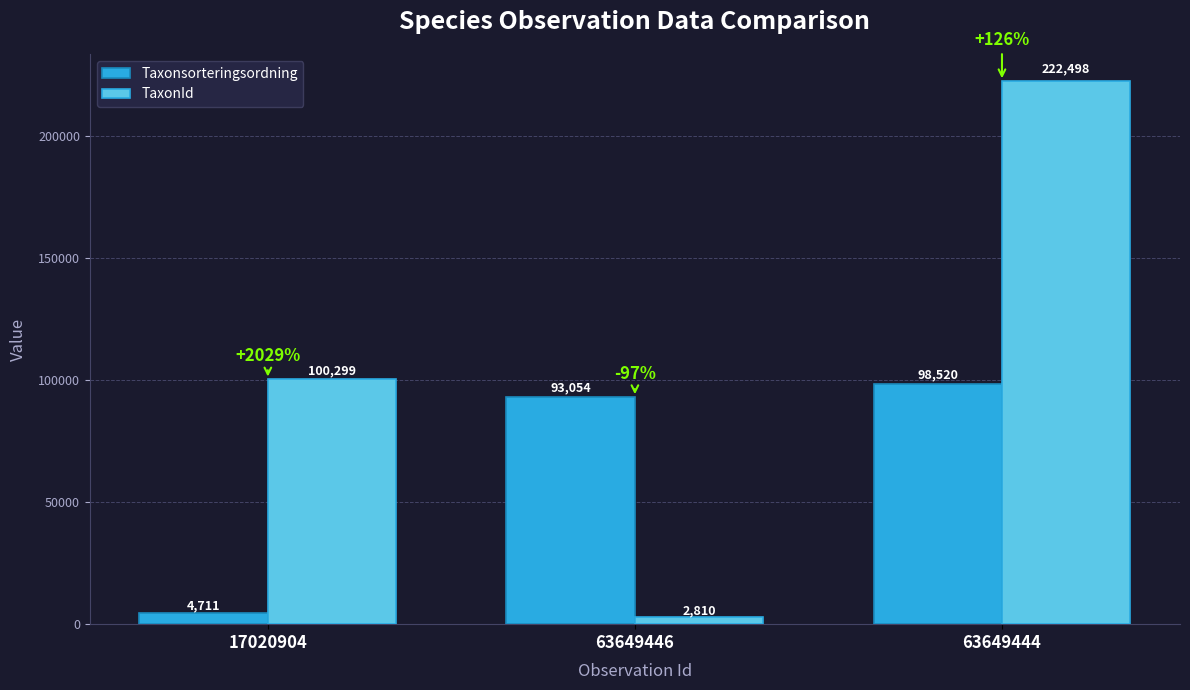

Reading left to right, transcribe all the data shown in this chart.

Taxonsorteringsordning: 17020904=4711	63649446=93054	63649444=98520
TaxonId: 17020904=100299	63649446=2810	63649444=222498